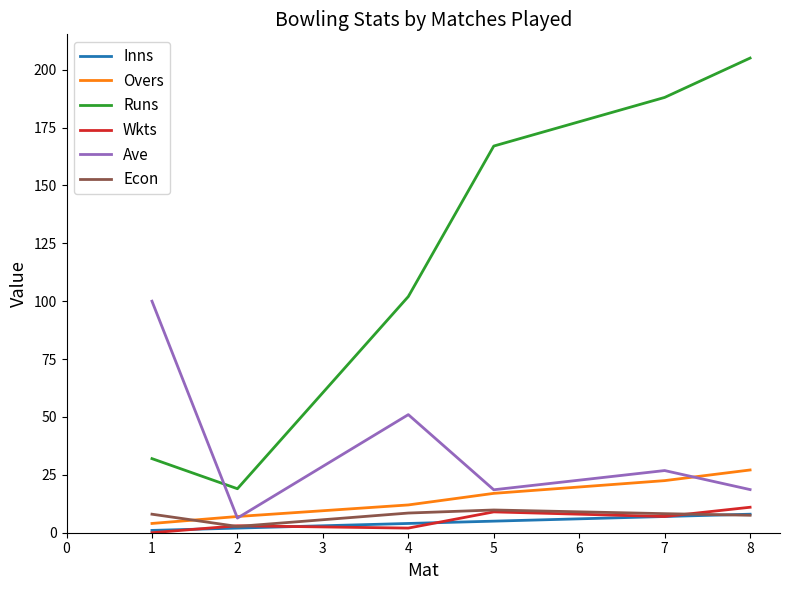

What is the difference between the maximum and minimum values in the Wkts series?

11.0